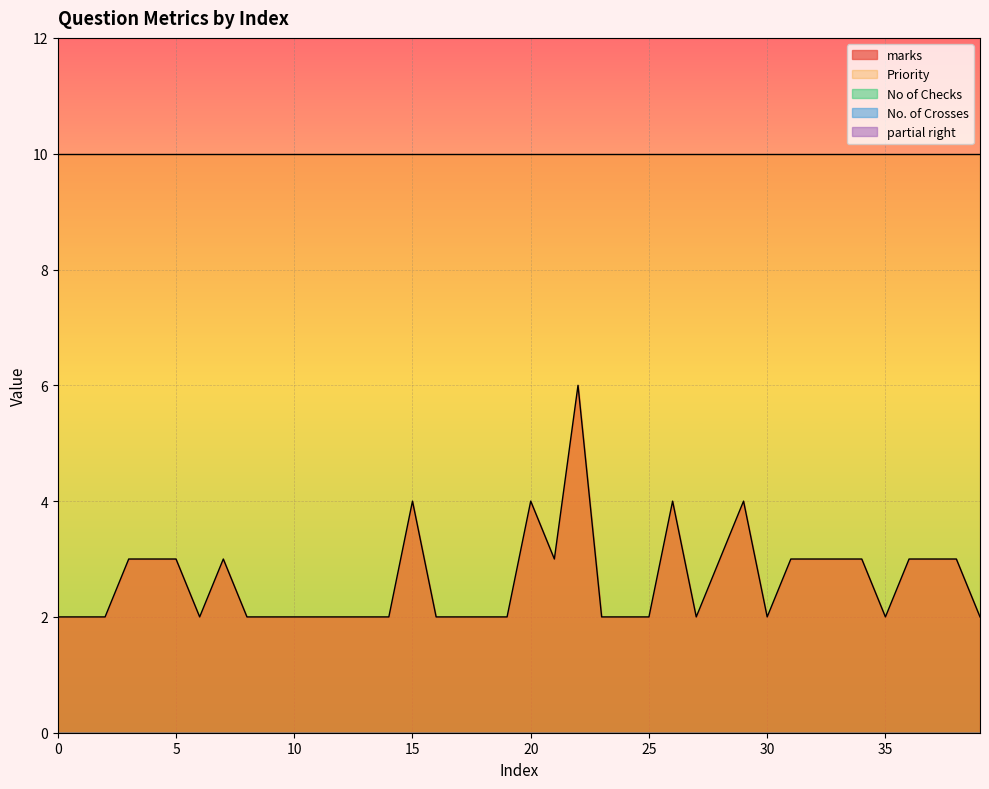

Which series has the widest spread of values?

marks